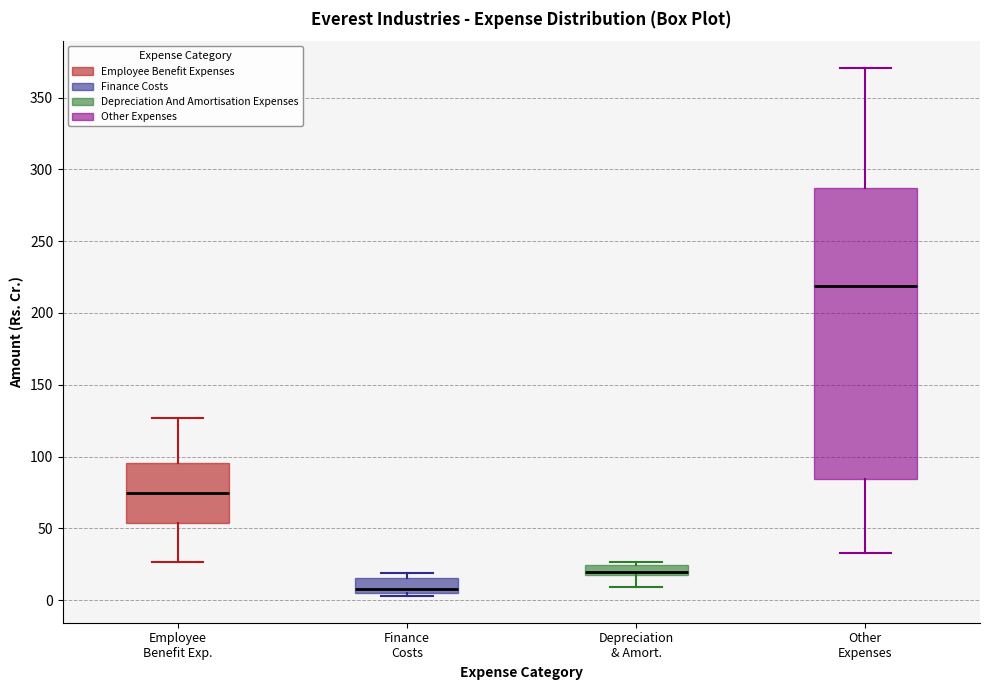

Which box has the highest median line?

Other Expenses